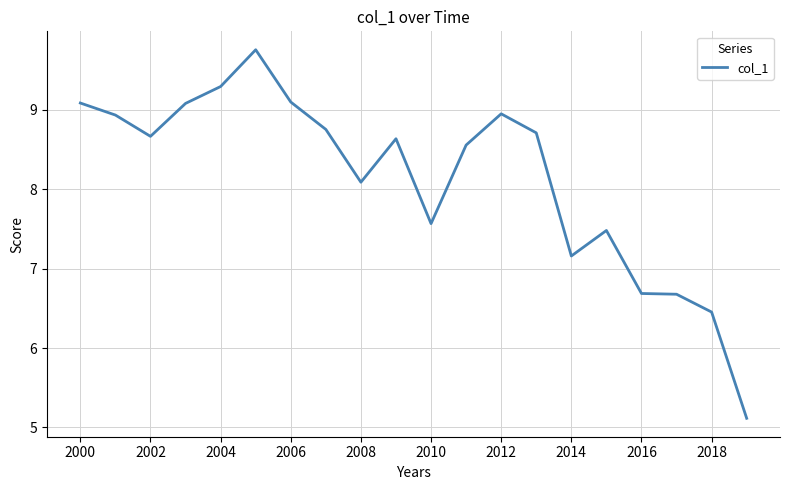

What is the difference between the maximum and minimum values?

4.6